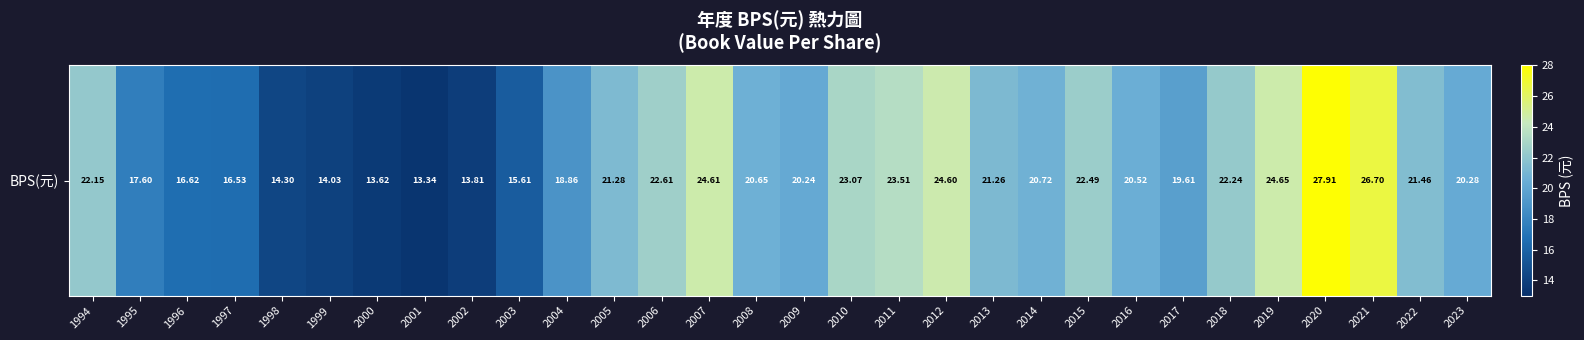

Reading left to right, what are all the values shown in this chart?

1994=22.1	1995=17.6	1996=16.6	1997=16.5	1998=14.3	1999=14.0	2000=13.6	2001=13.3	2002=13.8	2003=15.6	2004=18.9	2005=21.3	2006=22.6	2007=24.6	2008=20.6	2009=20.2	2010=23.1	2011=23.5	2012=24.6	2013=21.3	2014=20.7	2015=22.5	2016=20.5	2017=19.6	2018=22.2	2019=24.6	2020=27.9	2021=26.7	2022=21.5	2023=20.3